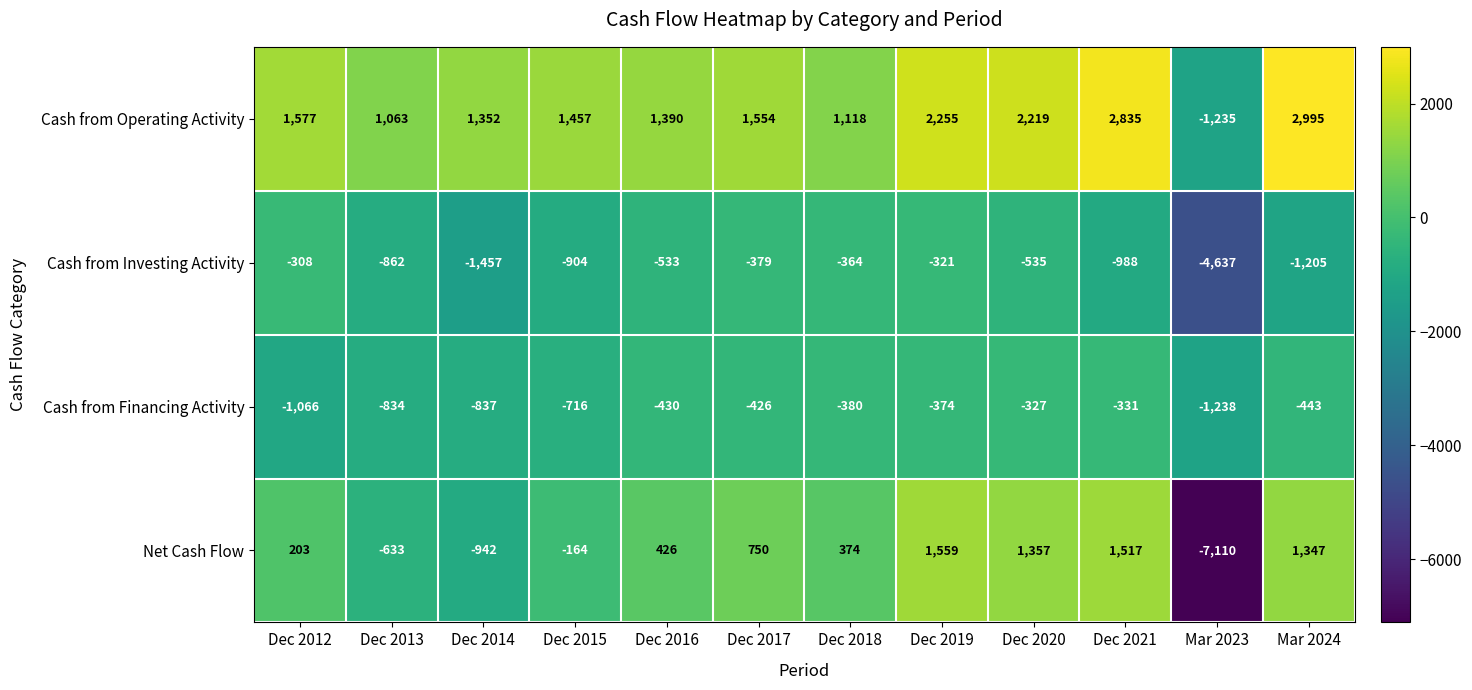

Which series changed the most between Dec 2015 and Dec 2021?

Net Cash Flow